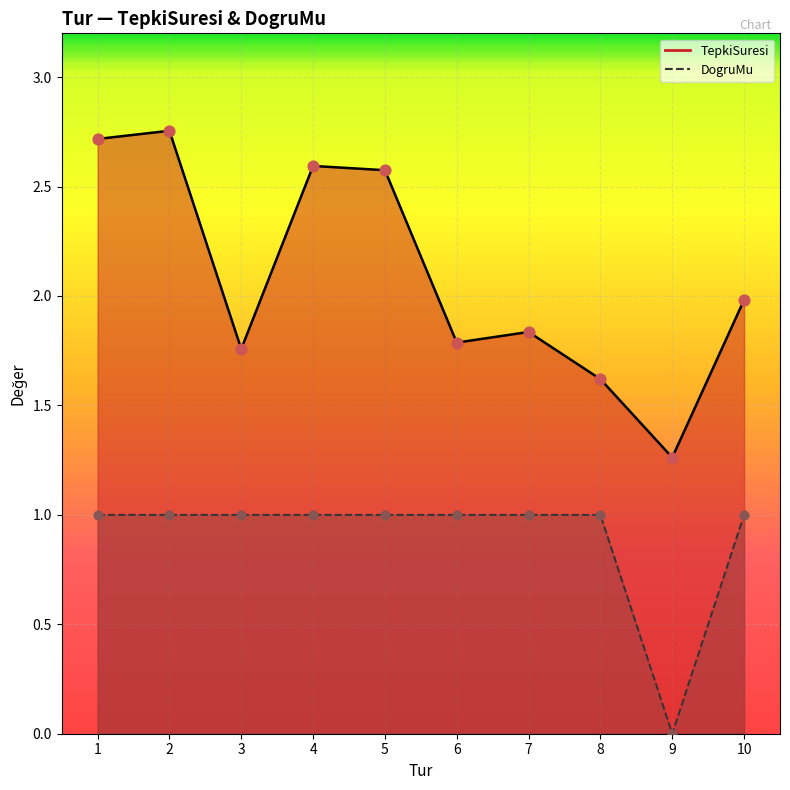

What is the total value across all series at 6?

2.8